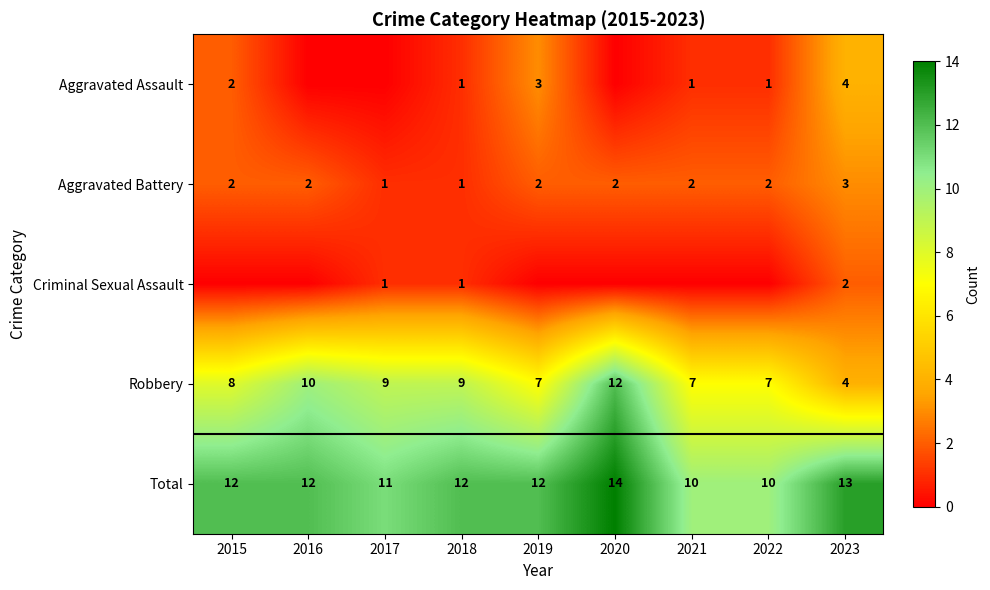

How many data points does each series have?

9